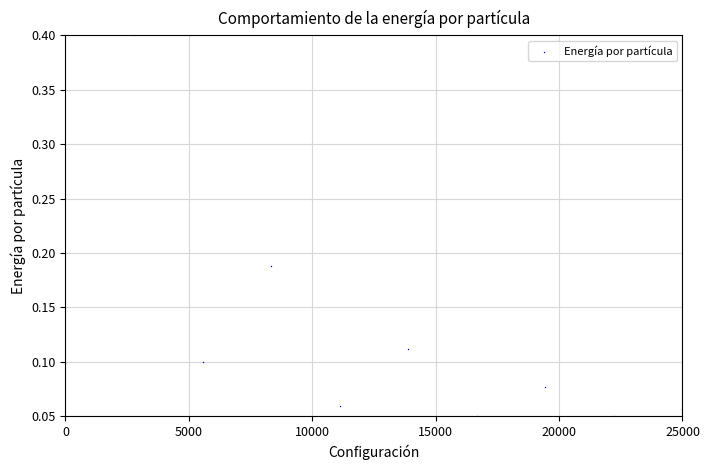

What is the range of X values (max minus min)?

25000.0